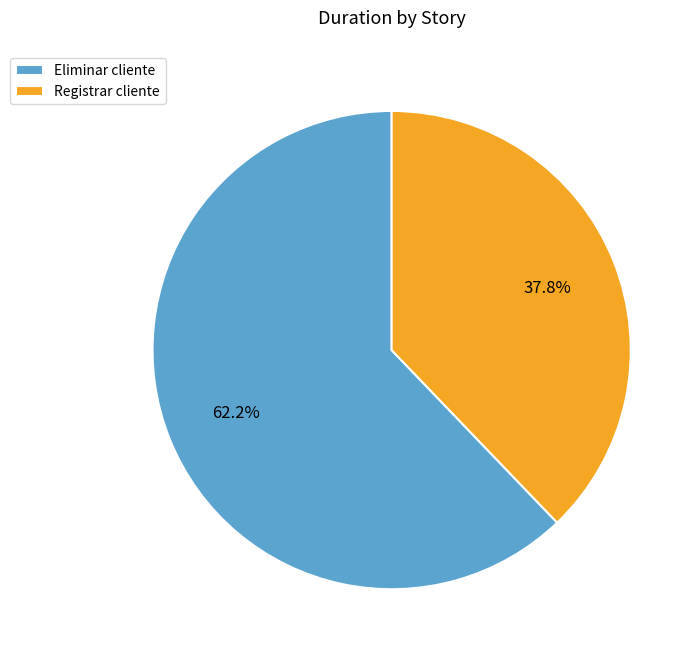

Combined, do Eliminar cliente and Registrar cliente account for over 50%?

Yes